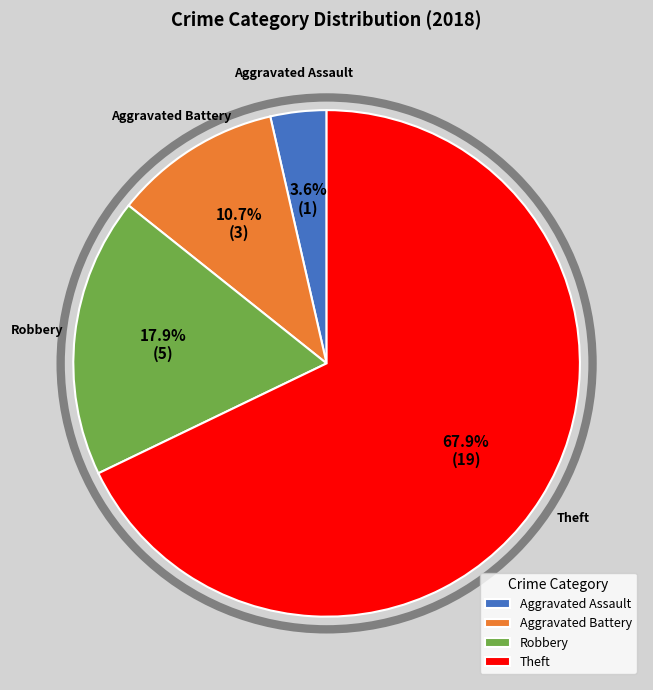

The Theft slice represents 68% of the pie. True or false?

True